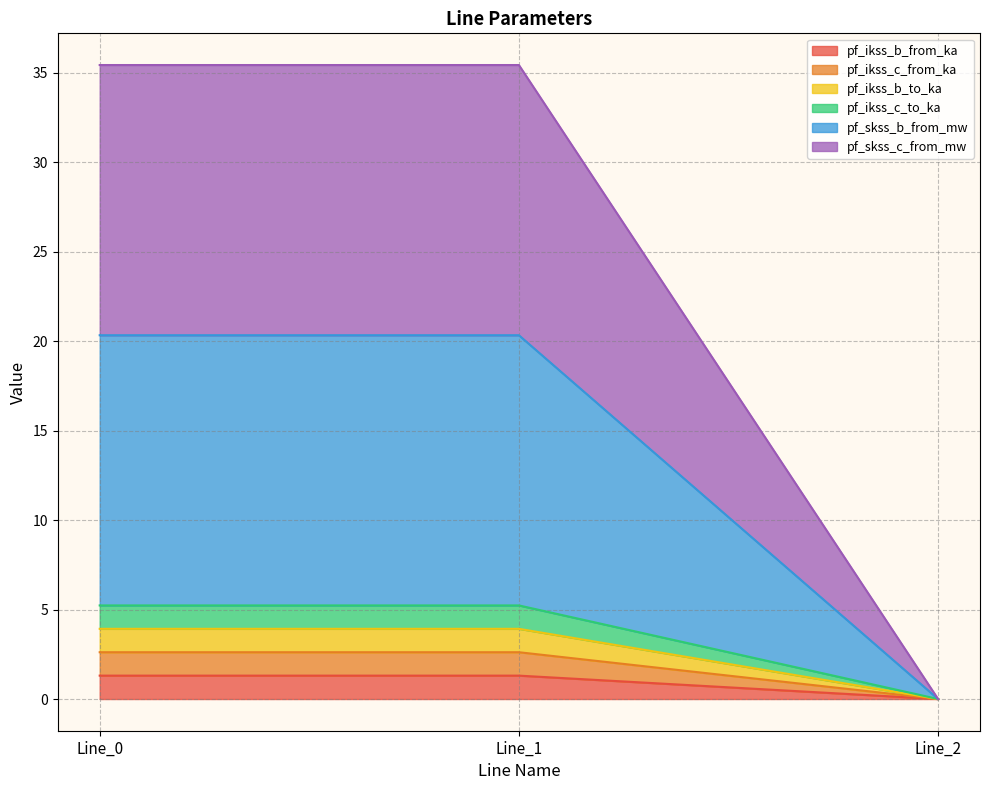

Does the chart display data point markers on the line(s)?

No